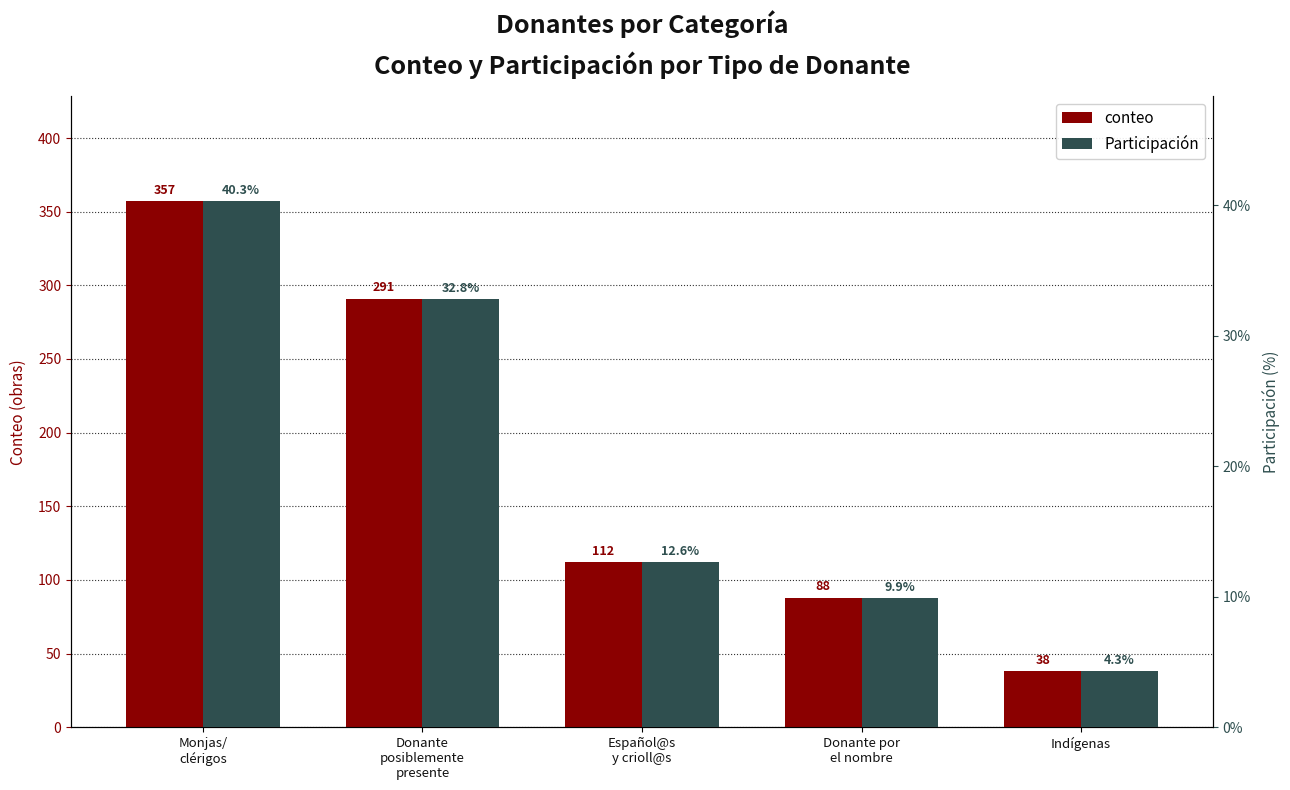

True or false: conteo has a value of 116.9 at Monjas/
clérigos.

False